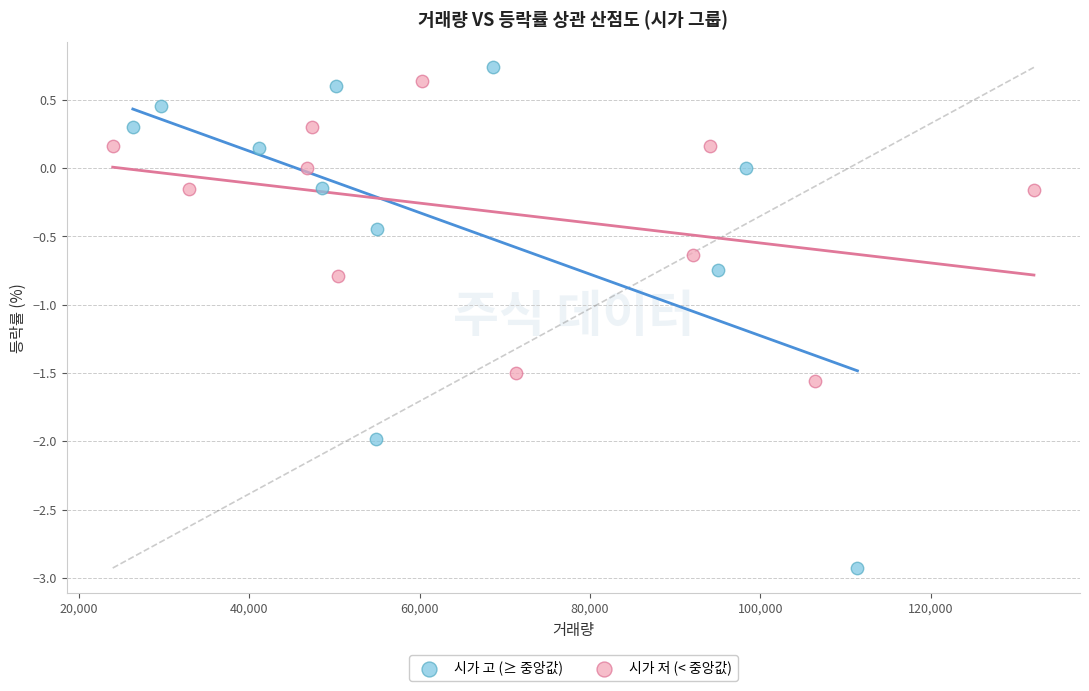

Which series reaches the maximum Y coordinate?

시가 고 (≥ 중앙값)